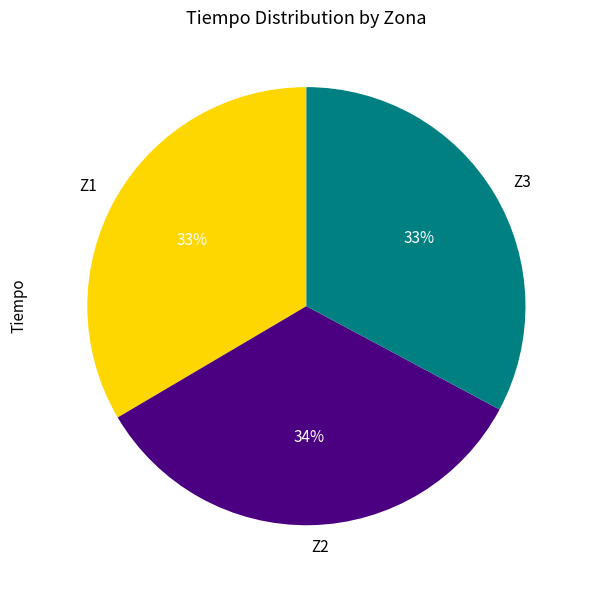

To the nearest percent, what is the difference between the largest and smallest slice percentages?

1%